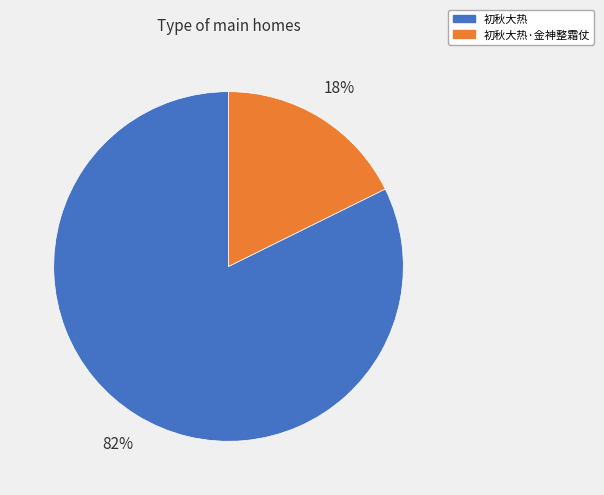

To the nearest percent, what portion does 初秋大热 represent?

82%